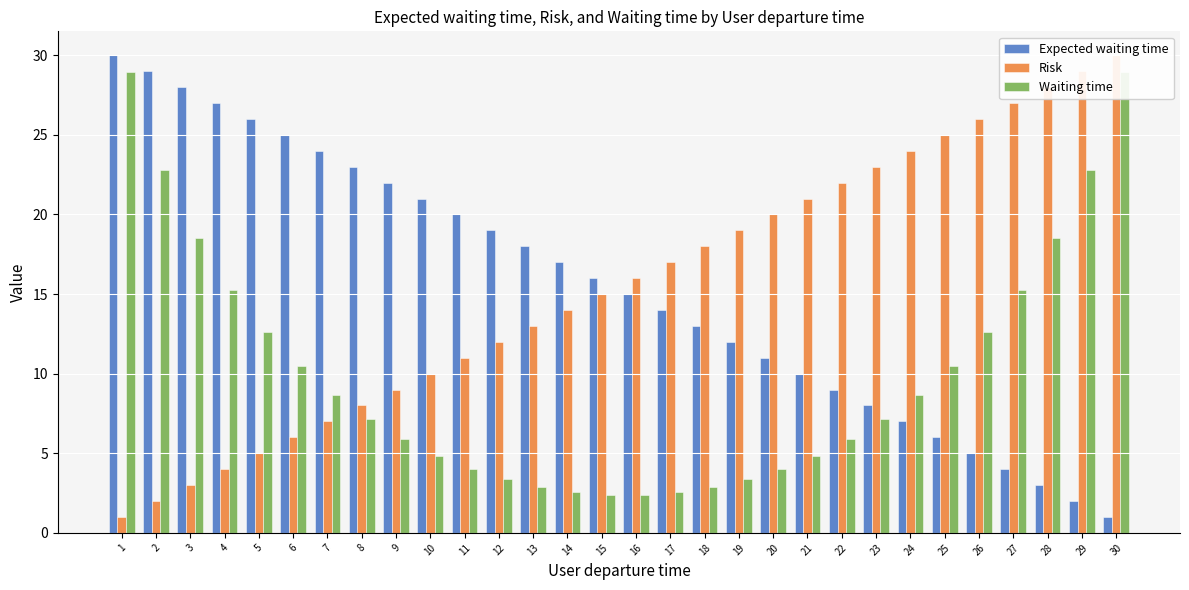

What is the value of the Expected waiting time bar at the 13th from the left?

18.0